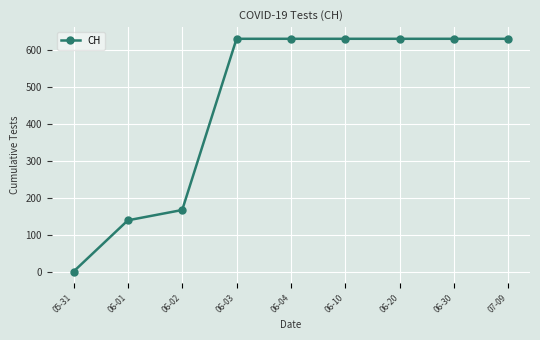

What is the sum of all values?

4092